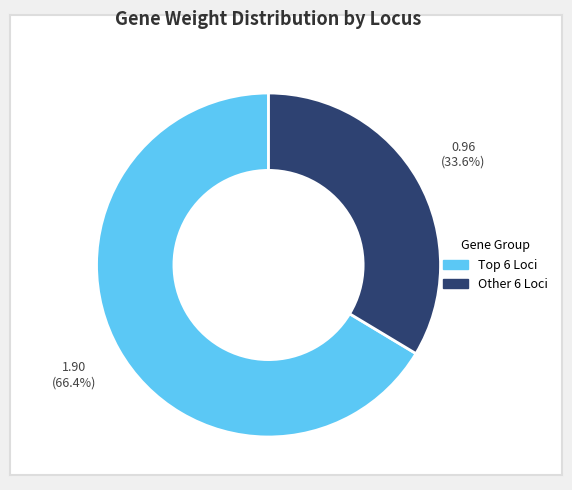

Is there a majority slice in this chart?

Yes